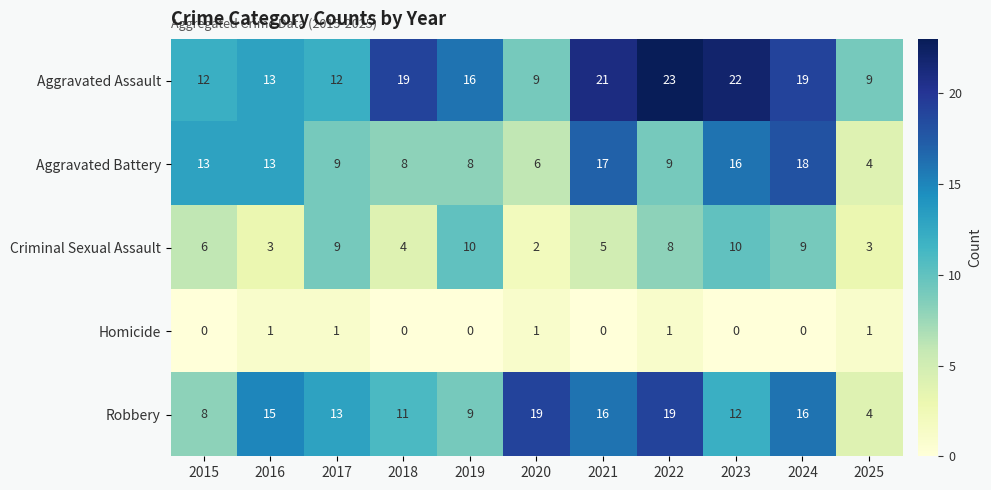

At how many categories does at least one series exceed 18?

6